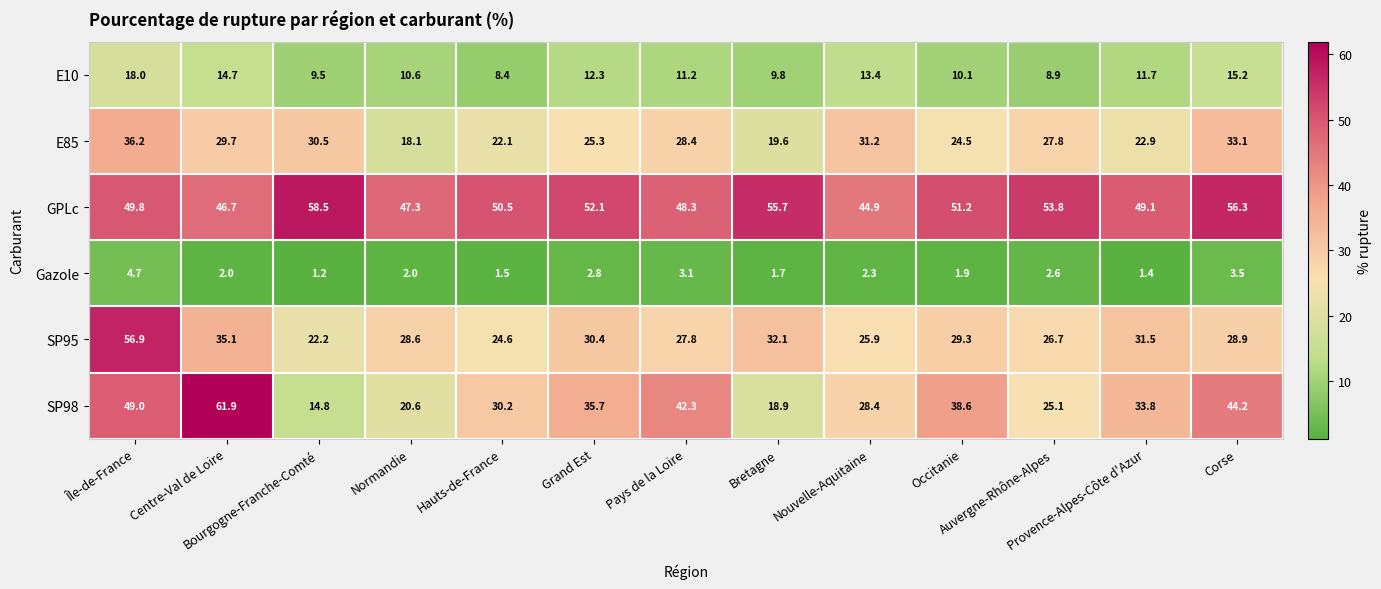

How many categories are shown in the chart?

13